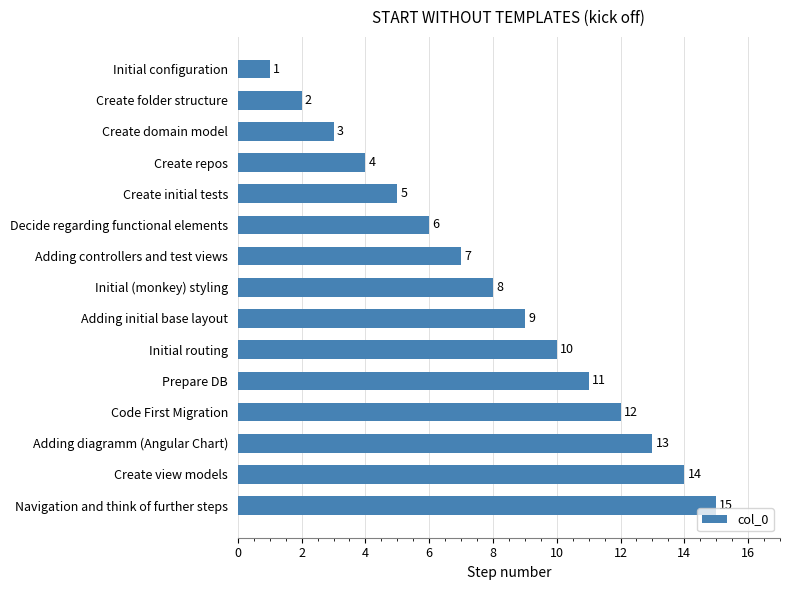

Reading top to bottom, transcribe all the data shown in this chart.

1	2	3	4	5	6	7	8	9	10	11	12	13	14	15